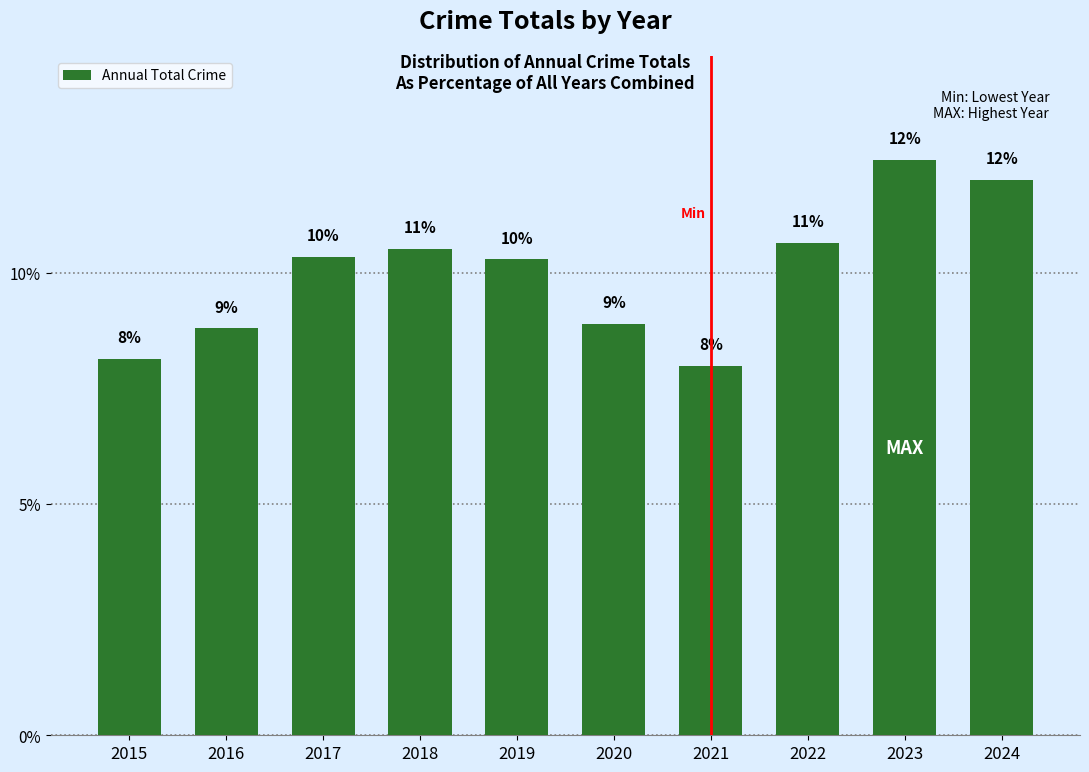

What is the approximate value at 2024?

12.0